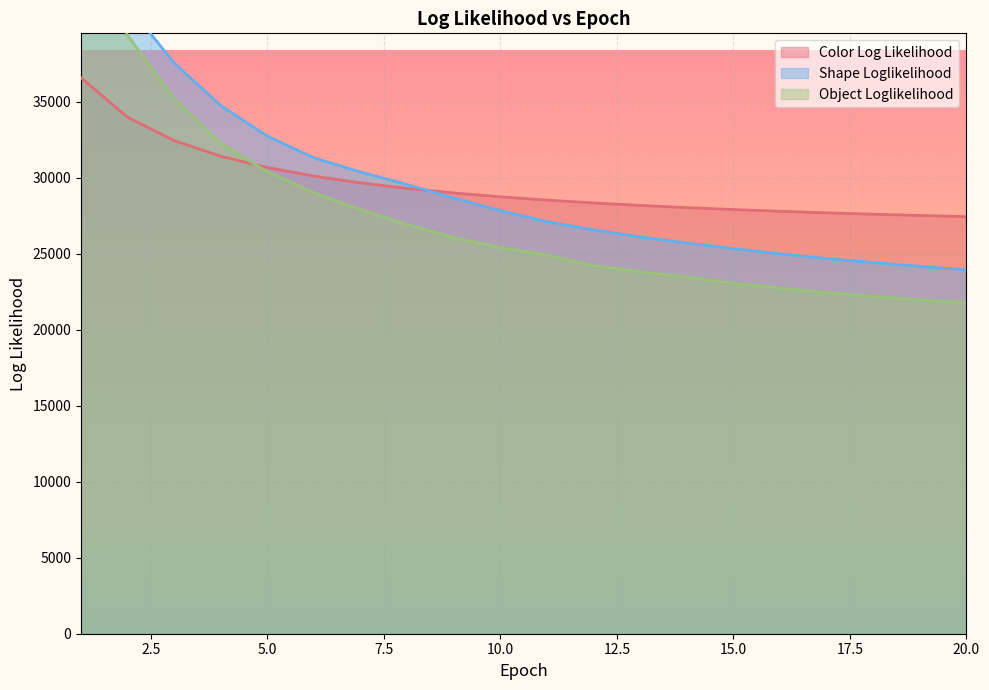

What is the highest value of the Object Loglikelihood series?

47539.8